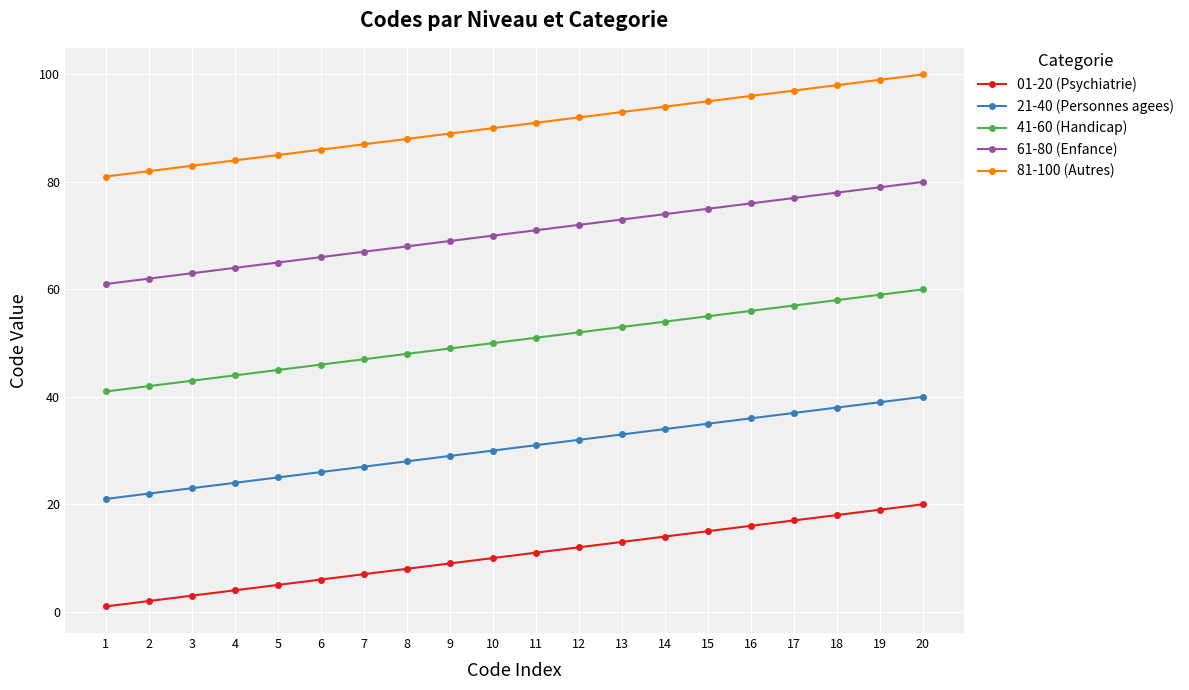

True or false: 01-20 (Psychiatrie) has a value of 4 at 4.

True